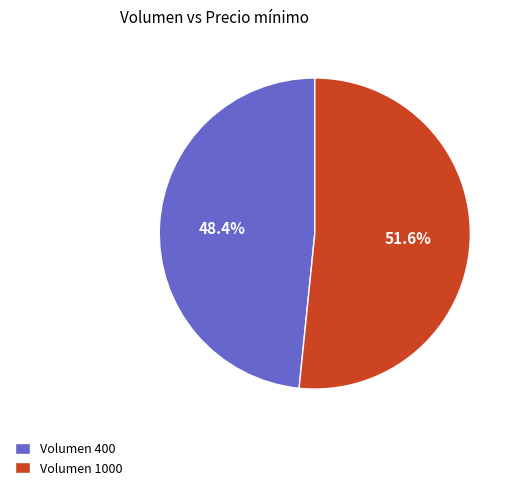

Between Volumen 400 and Volumen 1000, which is larger?

Volumen 1000